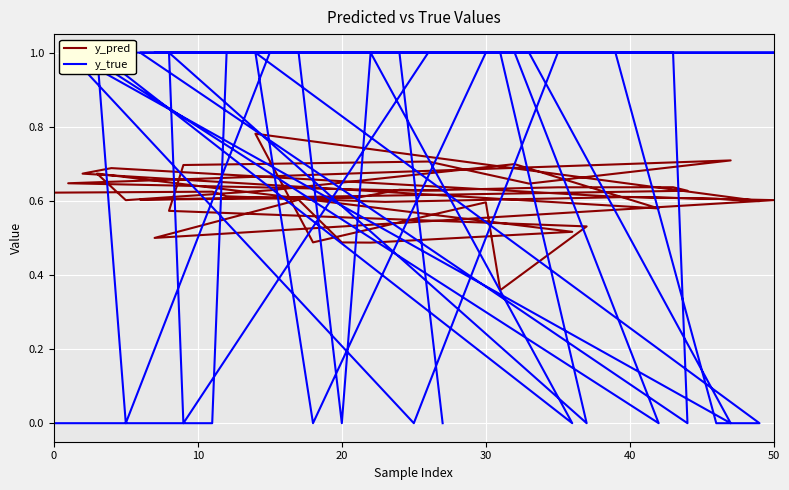

Where is the first local minimum for y_pred?

30